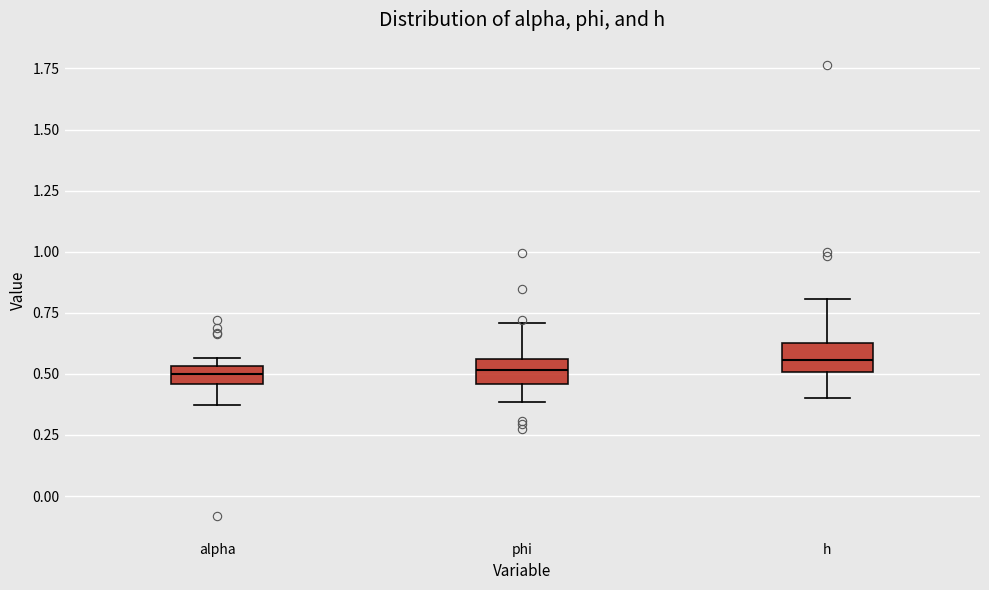

Where does the upper whisker of the box for h end on the y-axis? The values are not printed on the chart, so give them approximately, as read against the axis.

0.80